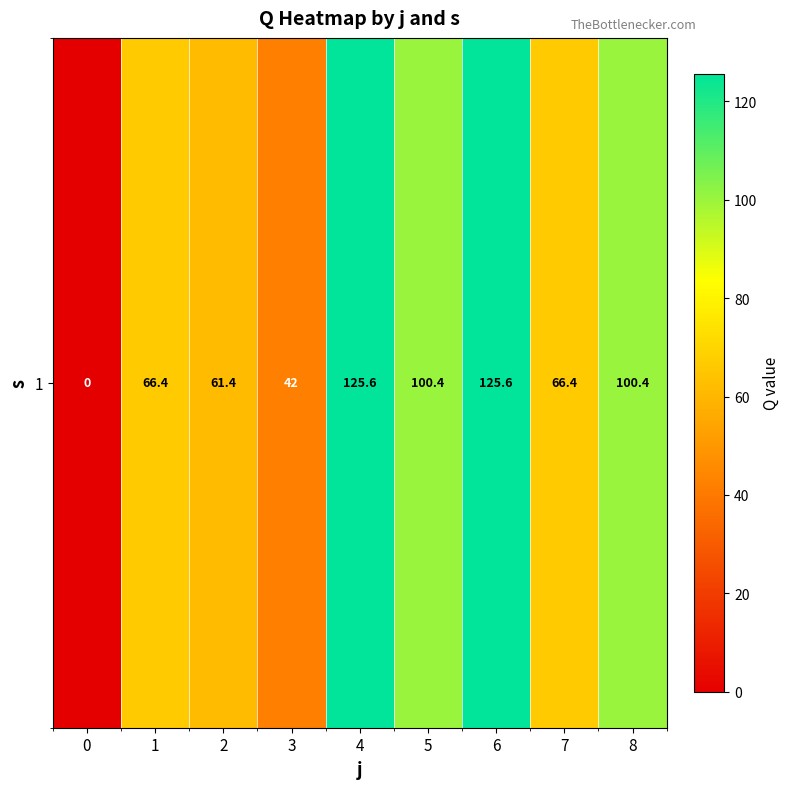

Is it true that the value at 0 is -80.8?

False